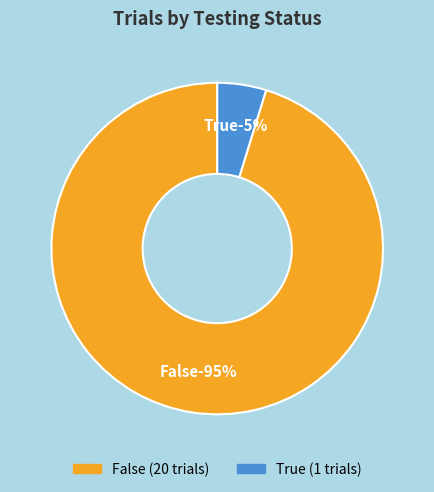

How many segments does this pie chart have?

2